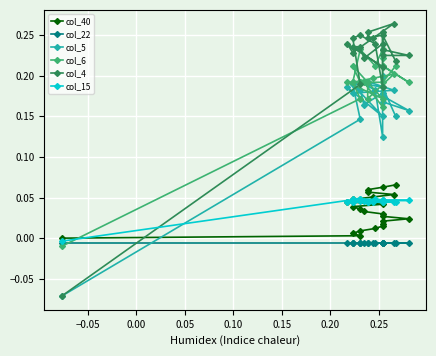

Which series has the largest range (max minus min)?

col_4